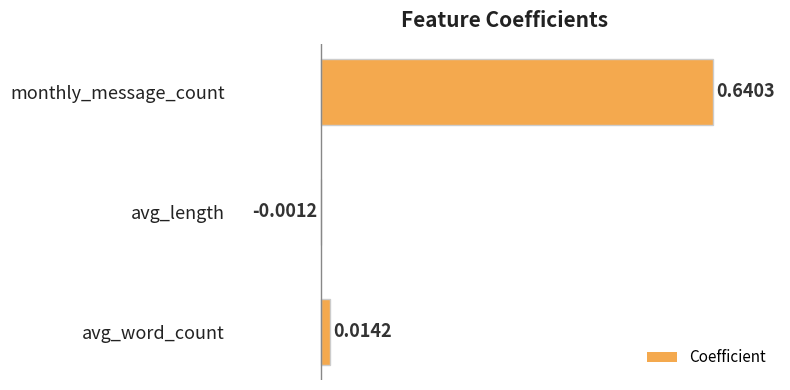

Where is the data nearest to the value 0?

avg_length